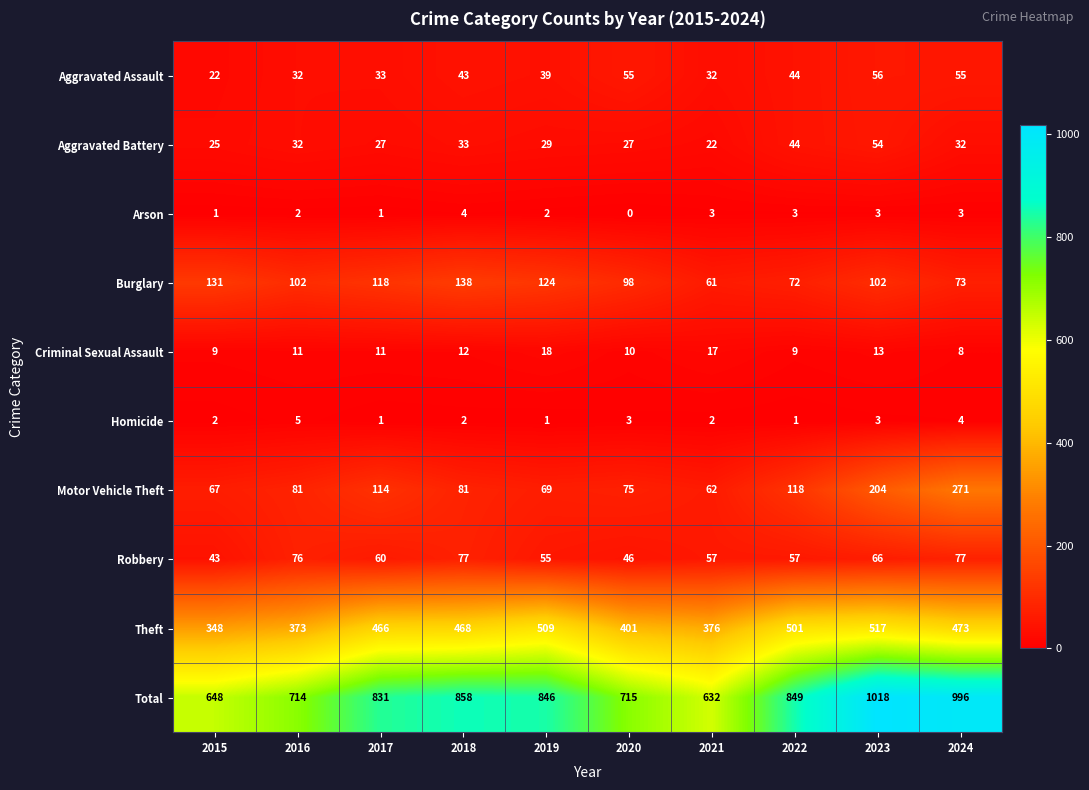

Between 2020 and 2024, which series saw the biggest shift?

Total